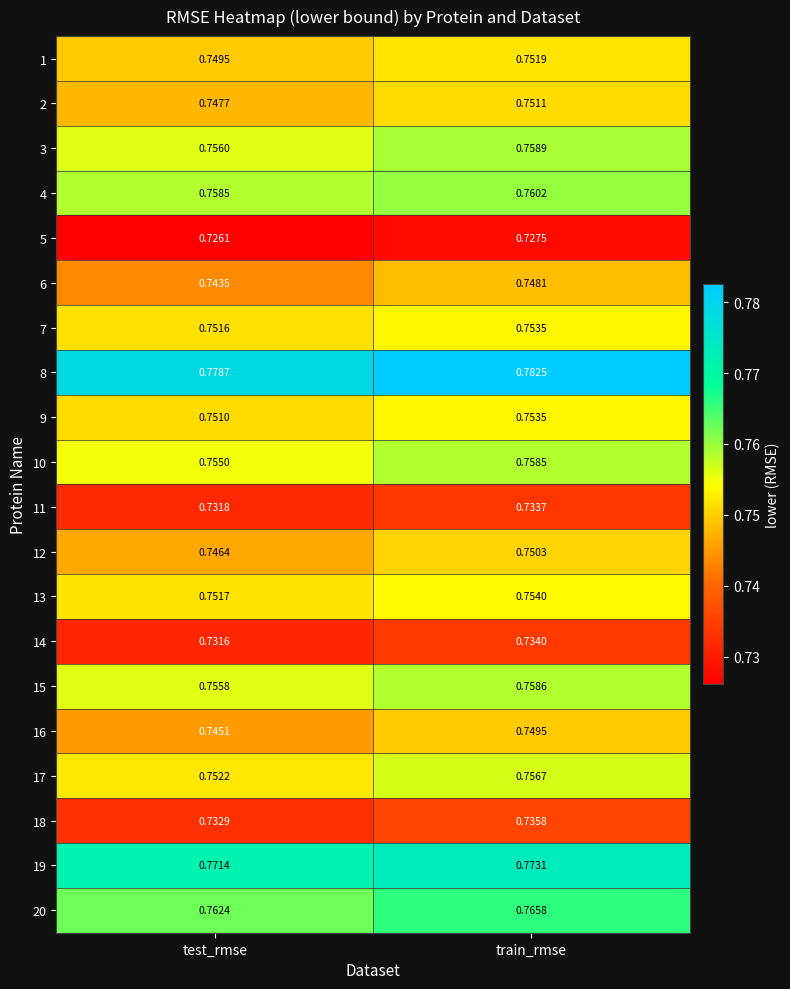

At which category is the sum across all series the highest?

train_rmse